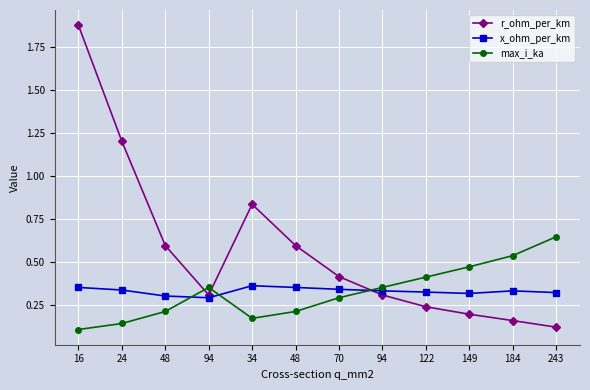

Does the chart have visible grid lines?

Yes